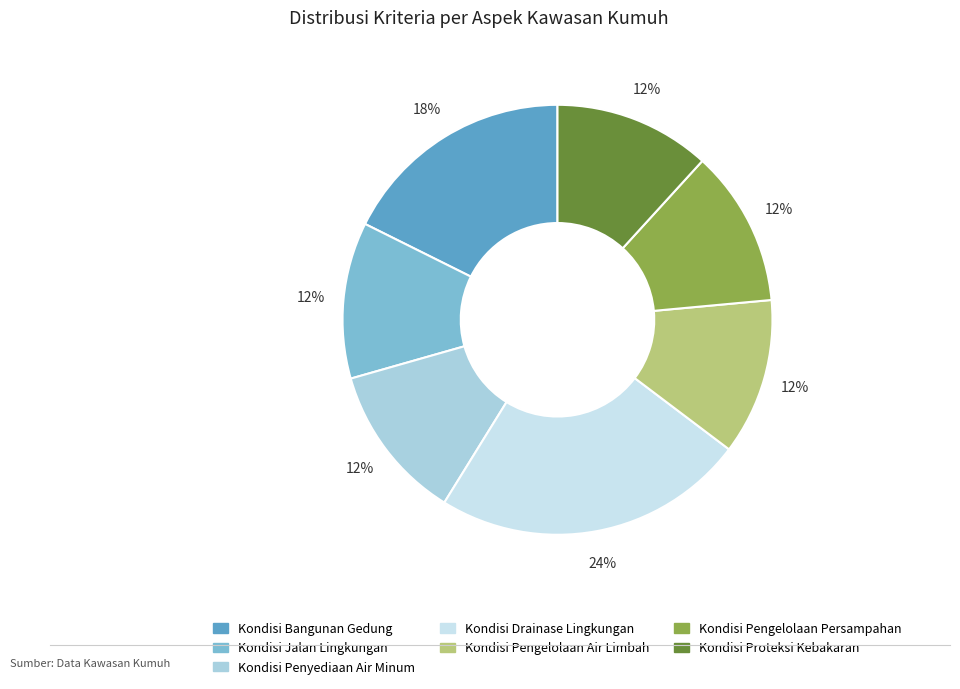

Is the sum of Kondisi Pengelolaan Persampahan and Kondisi Proteksi Kebakaran greater than half?

No